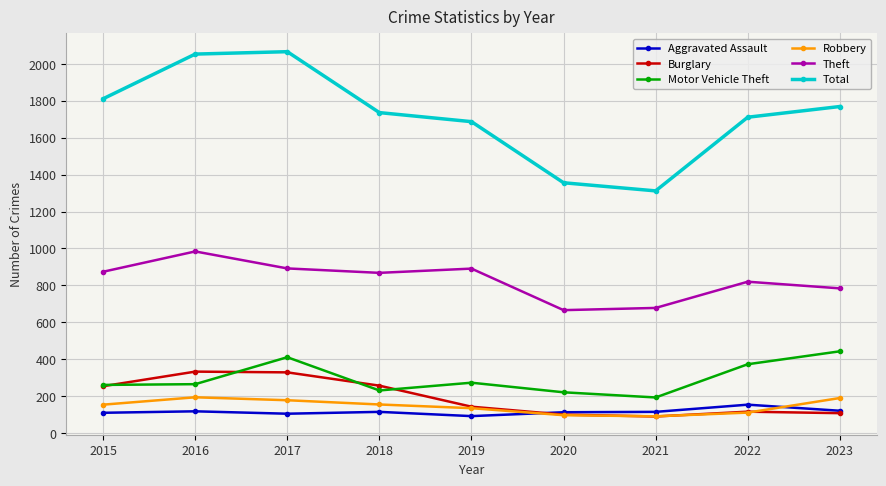

At which label does Theft reach its peak?

2016